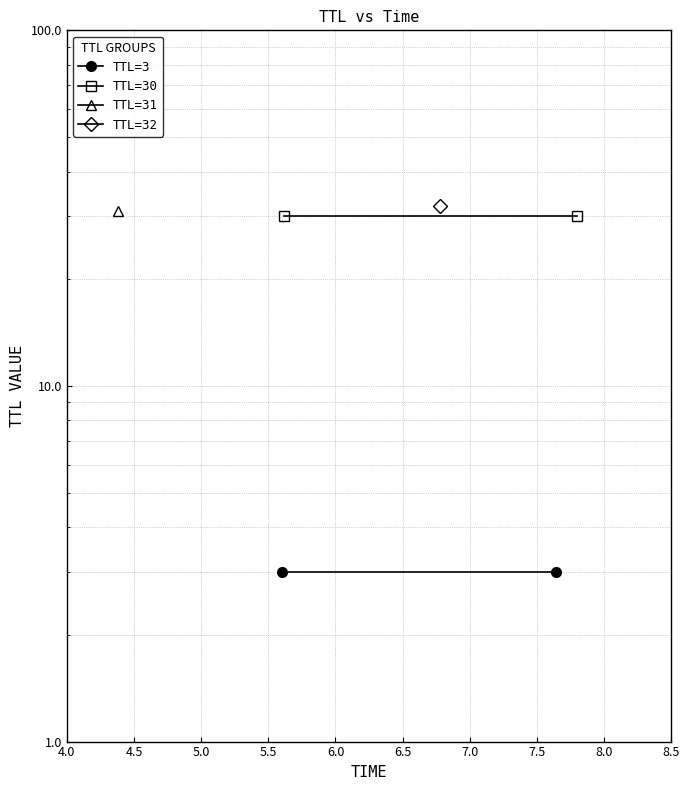

What is the approximate value of TTL=3 at 4.5?

3